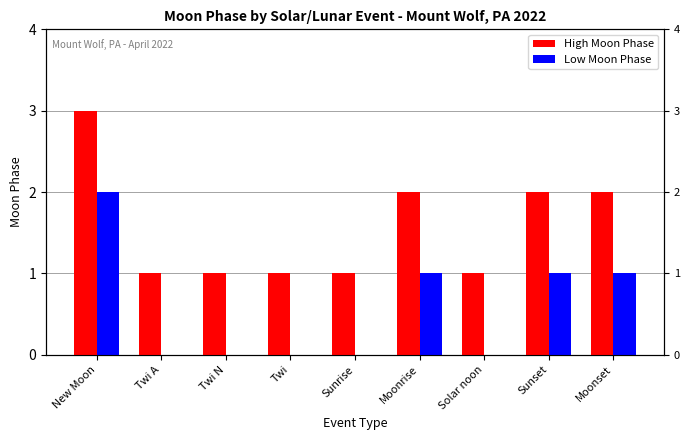

Reading right to left, transcribe all the data shown in this chart.

High Moon Phase: 2	2	1	2	1	1	1	1	3
Low Moon Phase: 1	1	0	1	0	0	0	0	2